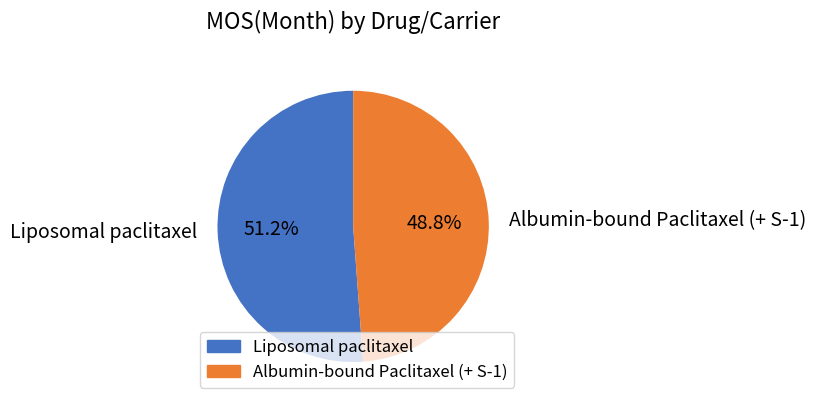

What portion of the pie excludes Albumin-bound Paclitaxel (+ S-1)?

51.2%